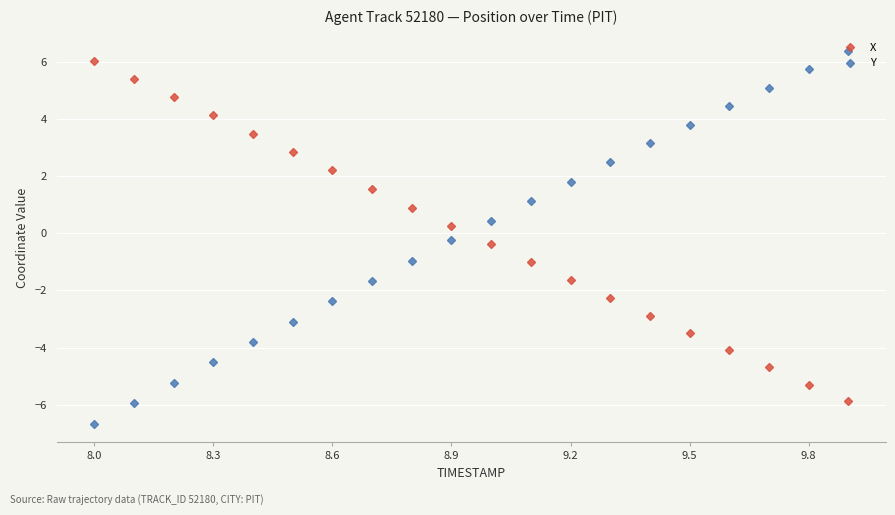

How many times do Y and X cross each other?

1